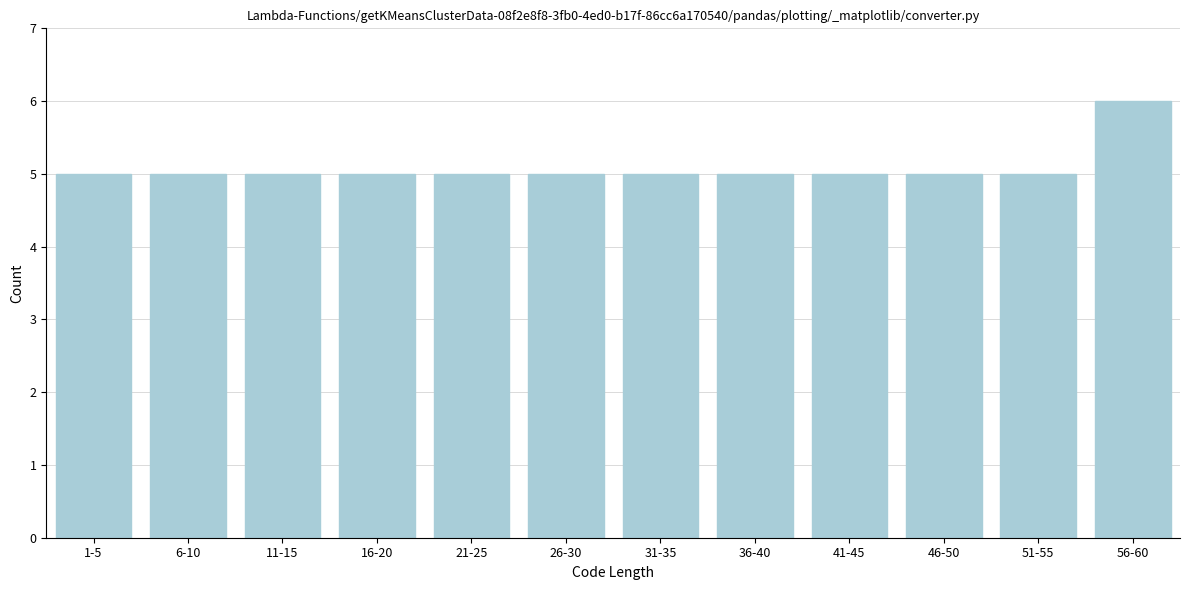

Reading right to left, extract all data points from this chart.

56-60=6	51-55=5	46-50=5	41-45=5	36-40=5	31-35=5	26-30=5	21-25=5	16-20=5	11-15=5	6-10=5	1-5=5